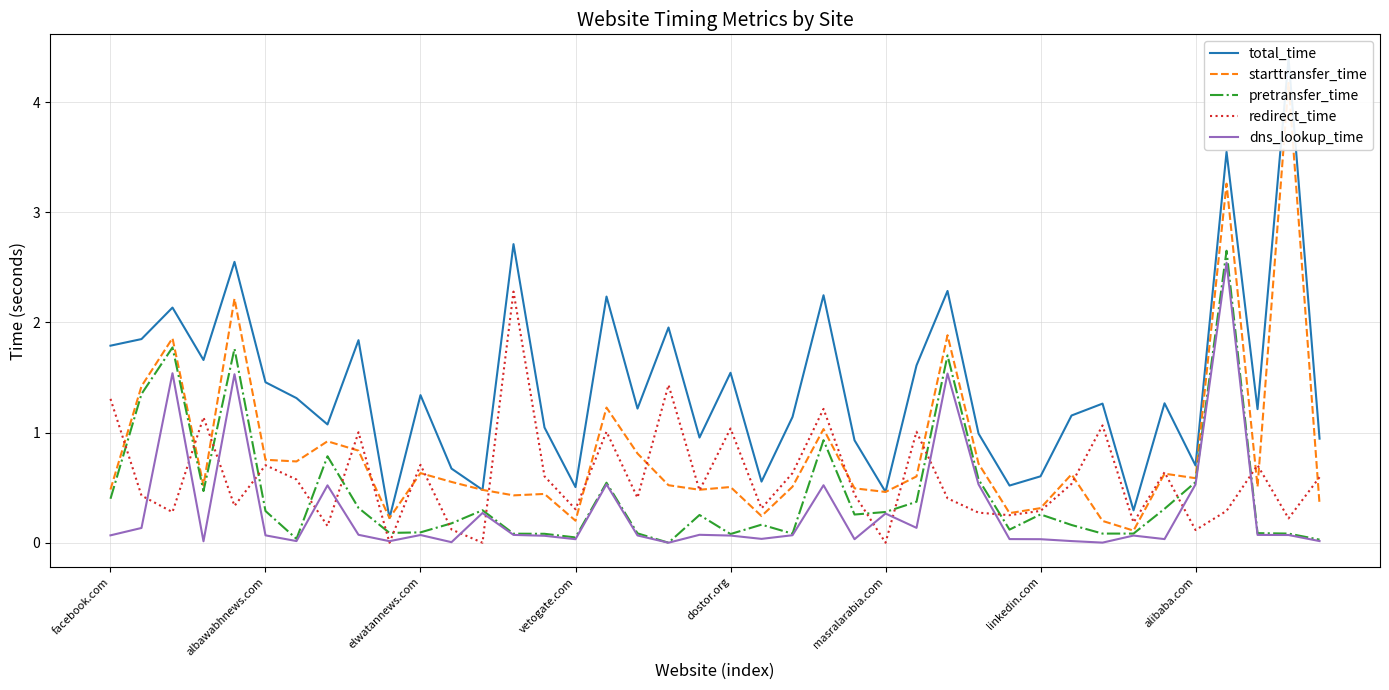

What is the sum of the dns_lookup_time values at 33 and 22?

0.1